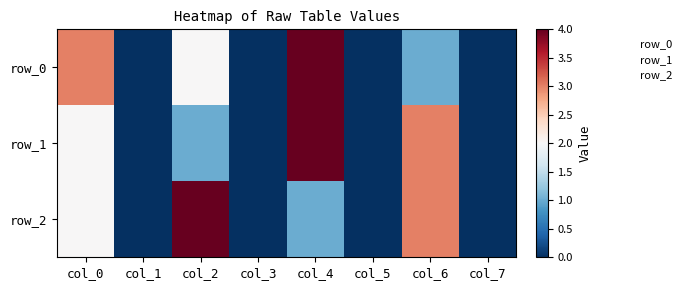

What is the average value of the row_2 series?

1